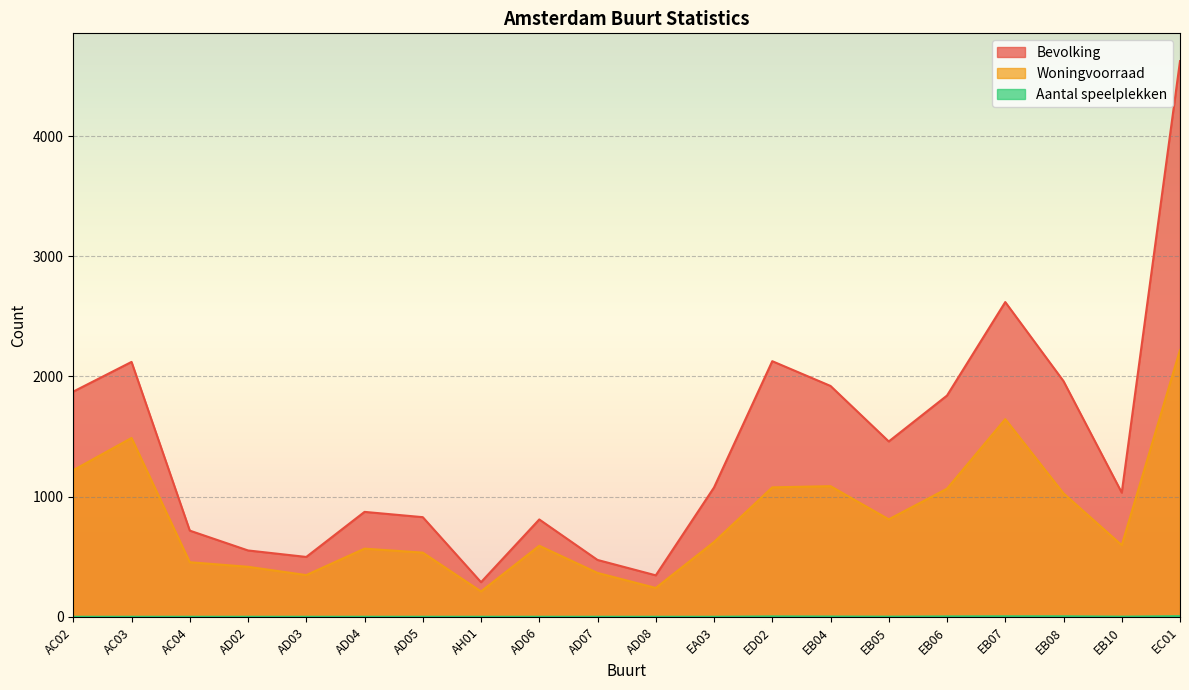

At which label does Aantal speelplekken reach its peak?

EC01